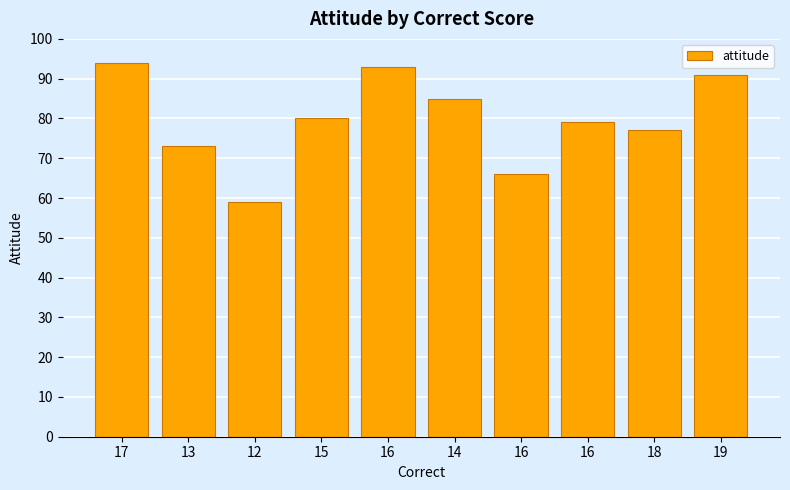

Between 14 and 16, which is larger?

14